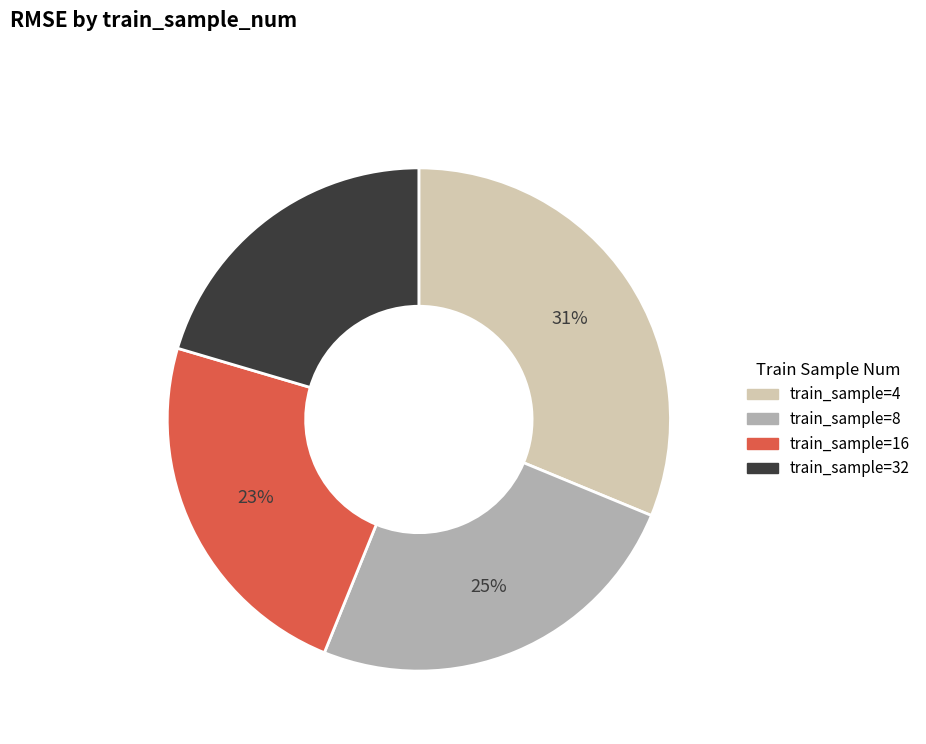

Does any single category account for the majority?

No